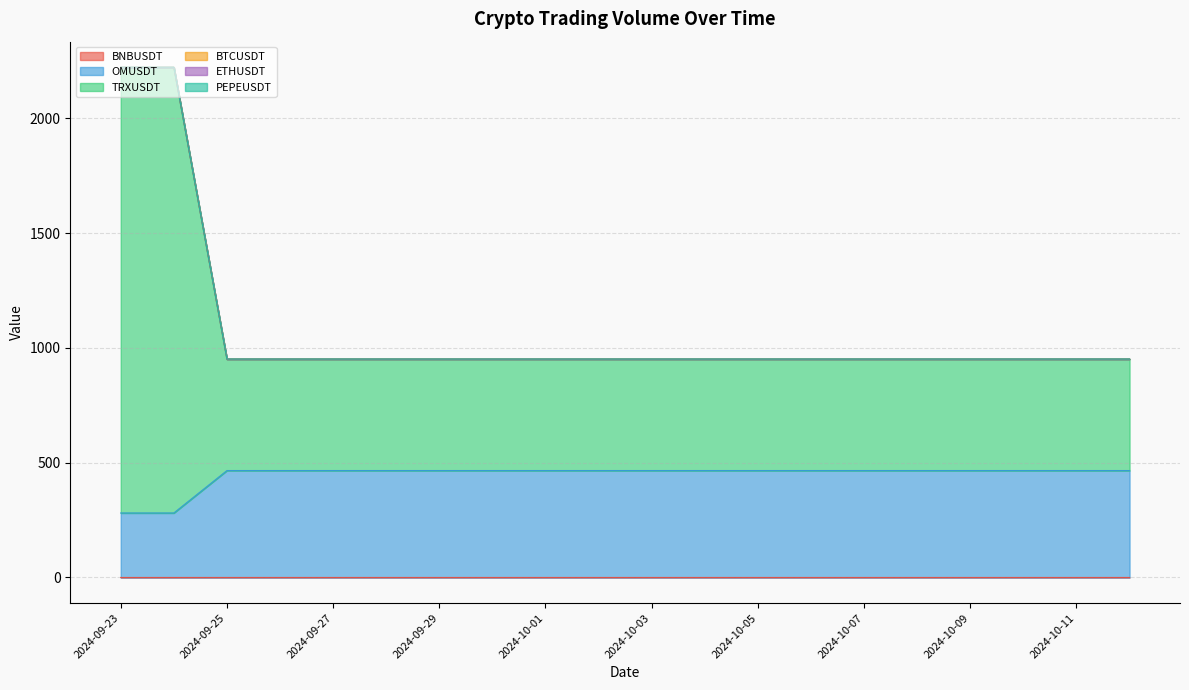

List the labels in order of OMUSDT value, smallest first.

2024-09-23, 2024-09-24, 2024-09-25, 2024-09-26, 2024-09-27, 2024-09-28, 2024-09-29, 2024-09-30, 2024-10-01, 2024-10-02, 2024-10-03, 2024-10-04, 2024-10-05, 2024-10-06, 2024-10-07, 2024-10-08, 2024-10-09, 2024-10-10, 2024-10-11, 2024-10-12